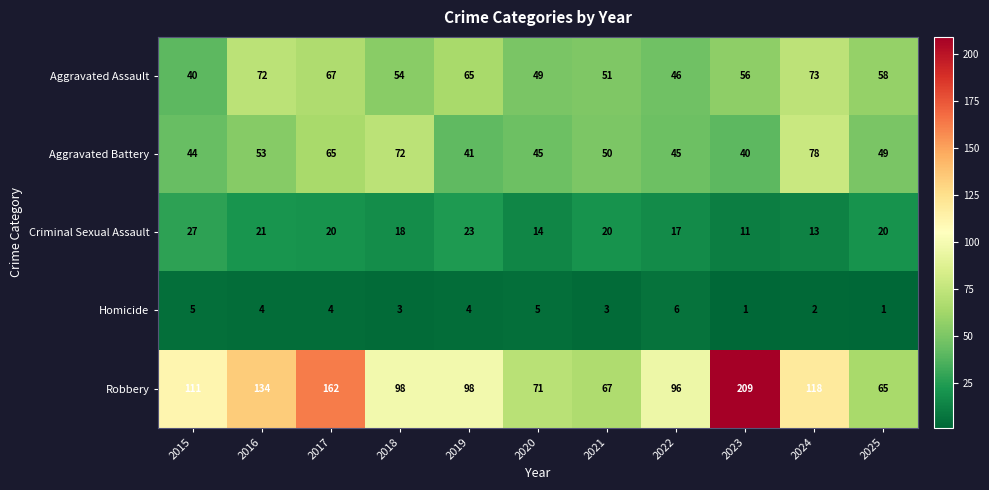

List the series in order of their peak value, highest first.

Robbery, Aggravated Battery, Aggravated Assault, Criminal Sexual Assault, Homicide